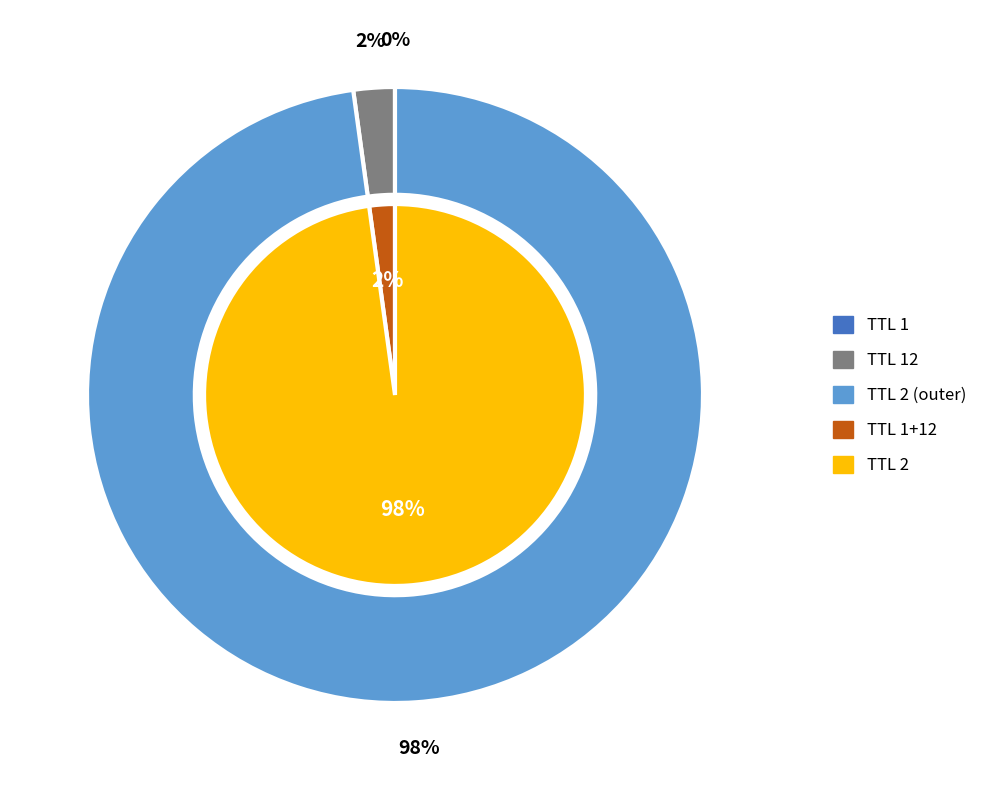

How much of the chart is everything except 12?

97.8%